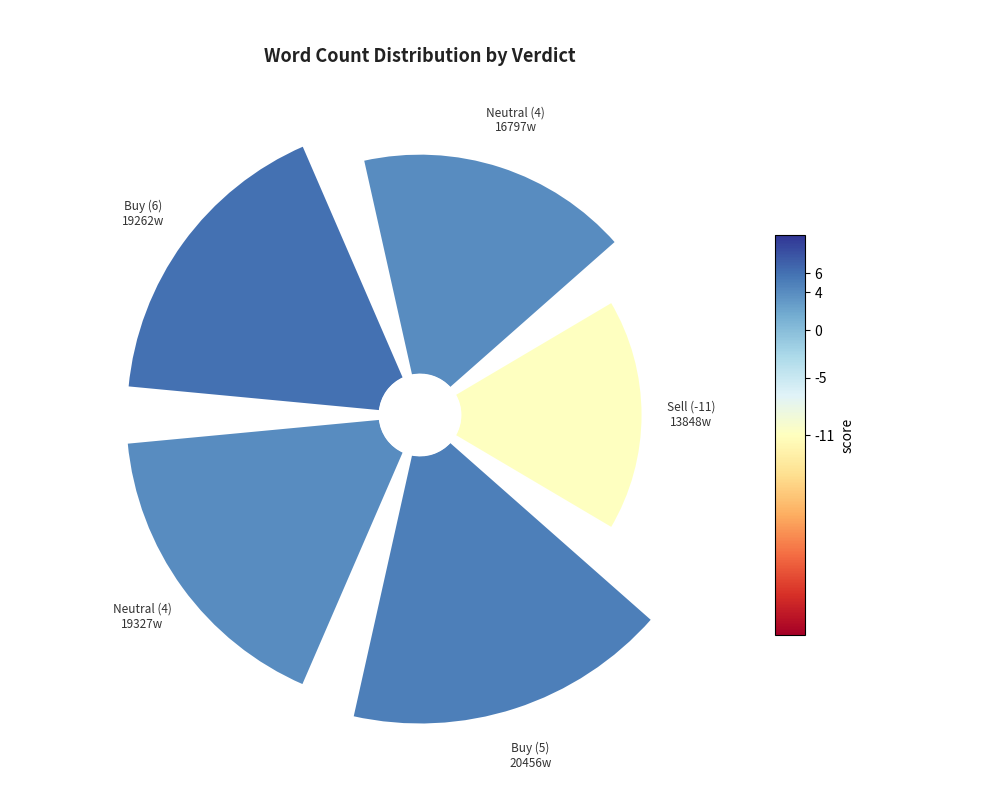

To the nearest percent, what percentage of the pie is 2016-09-30 (Buy, 6)?

21%